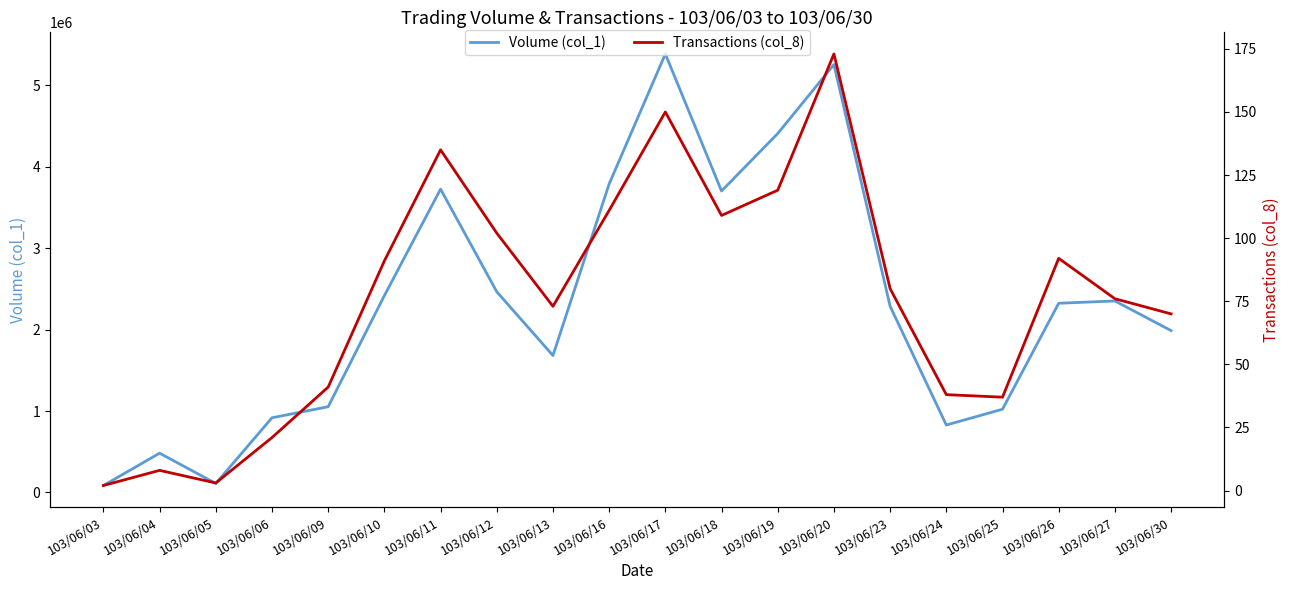

True or false: Volume (col_1) has a value of 1532457 at 103/06/11.

False